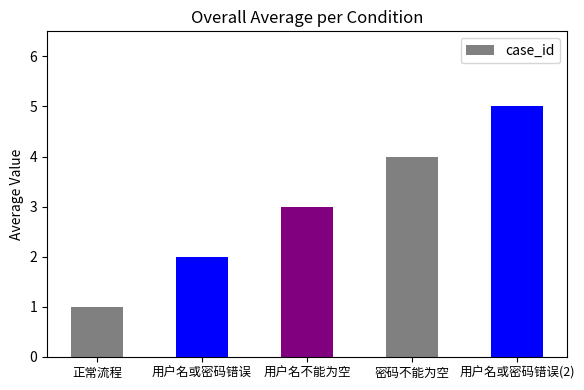

Reading left to right, what are all the values shown in this chart?

正常流程=1	用户名或密码错误=2	用户名不能为空=3	密码不能为空=4	用户名或密码错误(2)=5